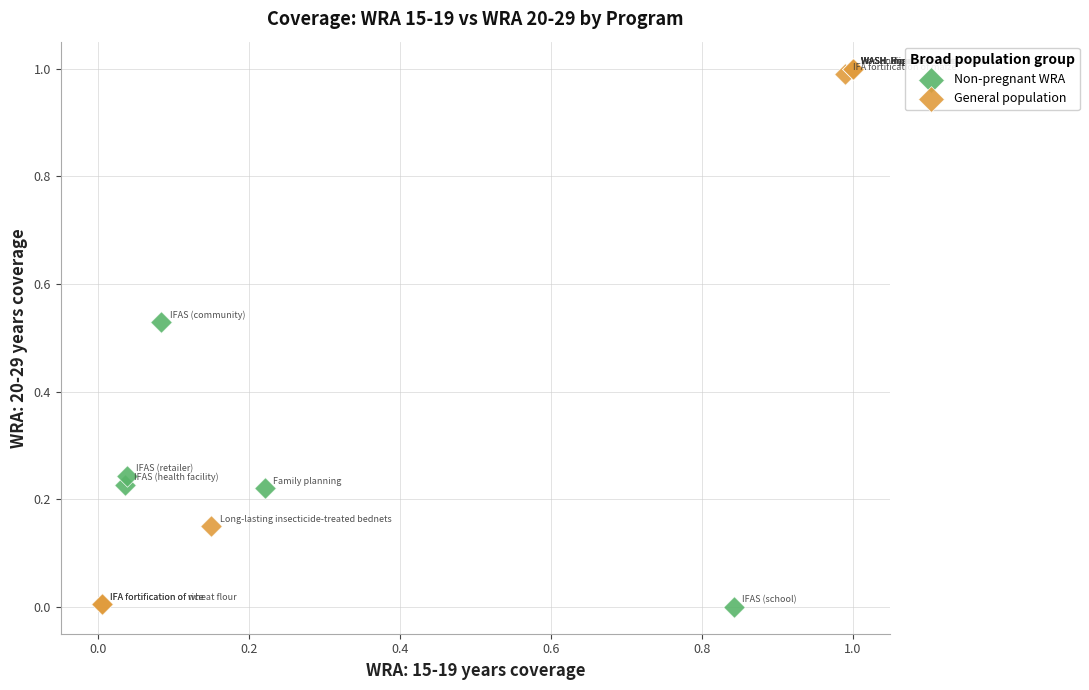

Which series has the largest Y range (max minus min)?

General population